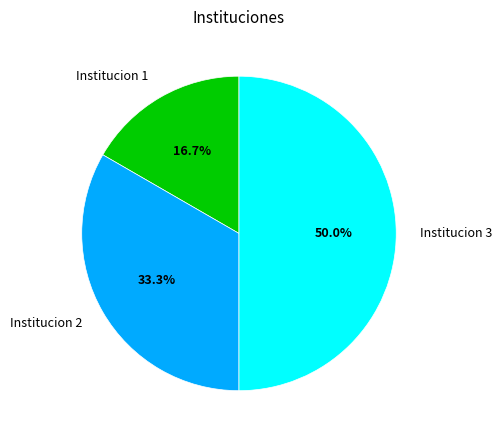

What percentage do Institucion 1 and Institucion 2 together represent?

50.0%